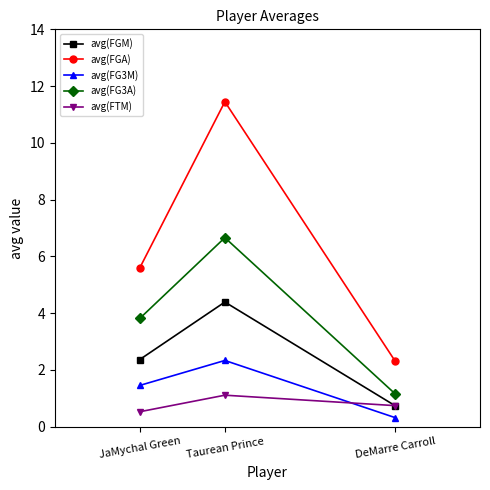

What are all the series names shown in the legend?

avg(FGM), avg(FGA), avg(FG3M), avg(FG3A), avg(FTM)